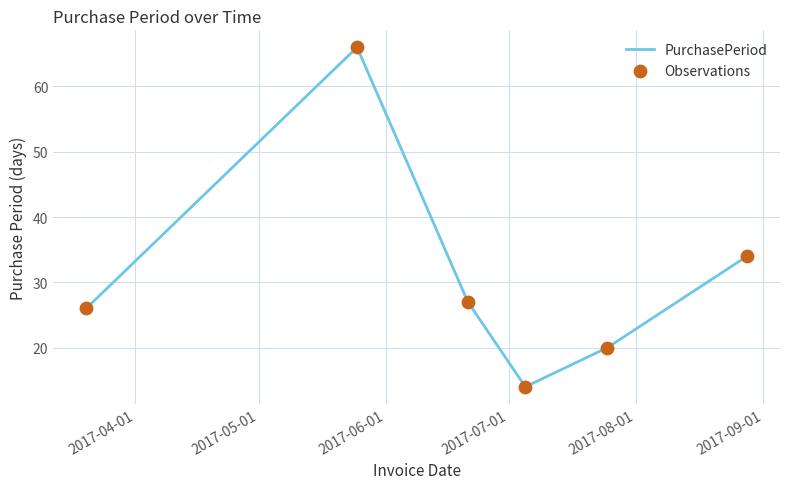

What is the sum of all values?

187